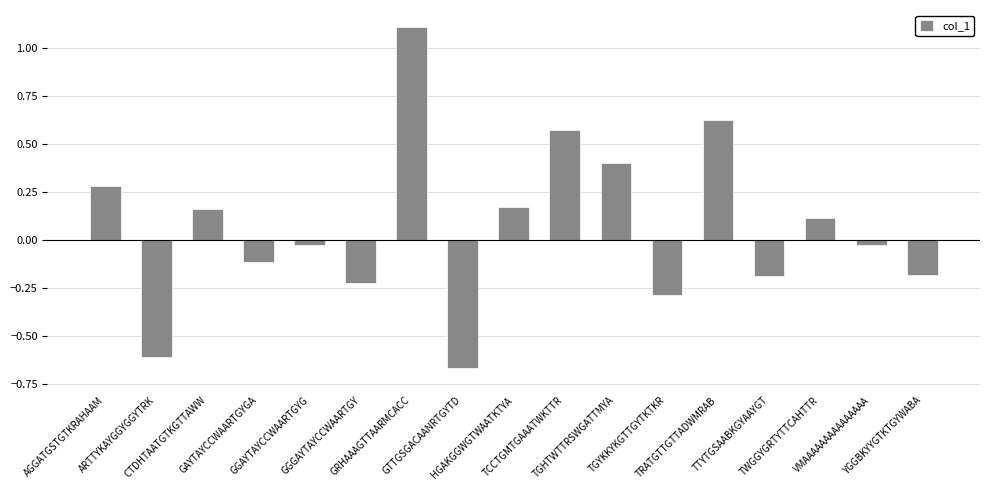

What is the sum of all values?

1.1